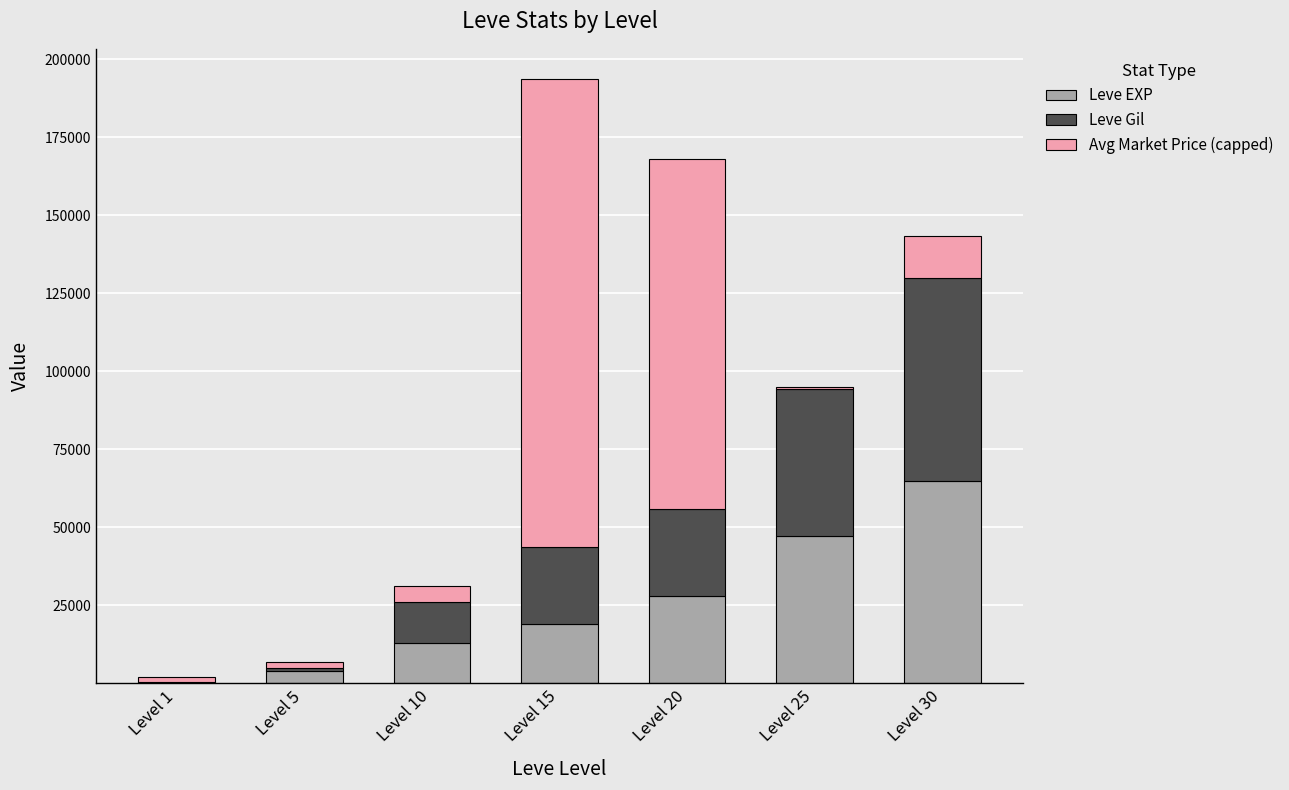

What is the maximum value for Leve EXP?

64910